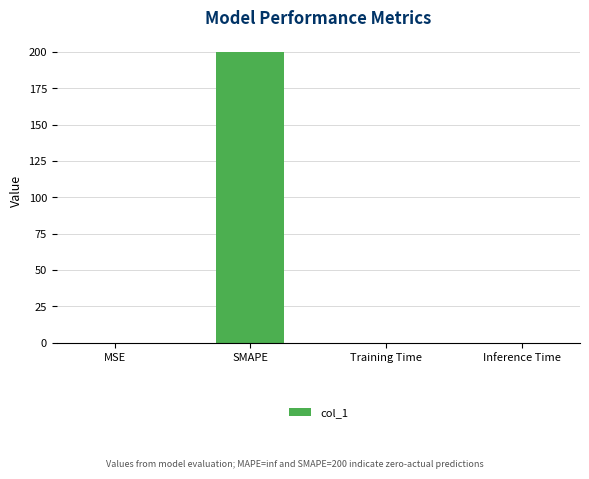

What is the approximate value at SMAPE?

200.0